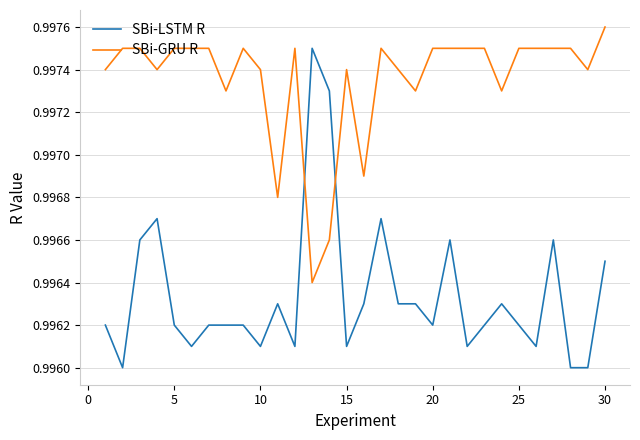

How many intersections are there between SBi-GRU R and SBi-LSTM R?

2